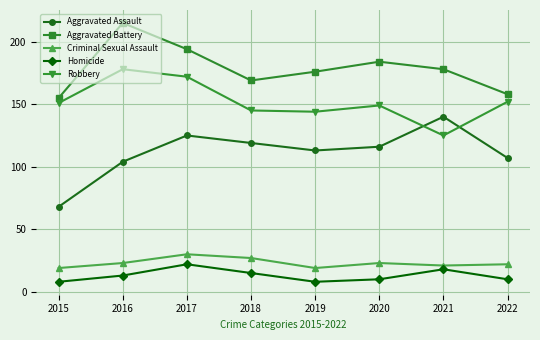

How many lines are shown in the chart?

5